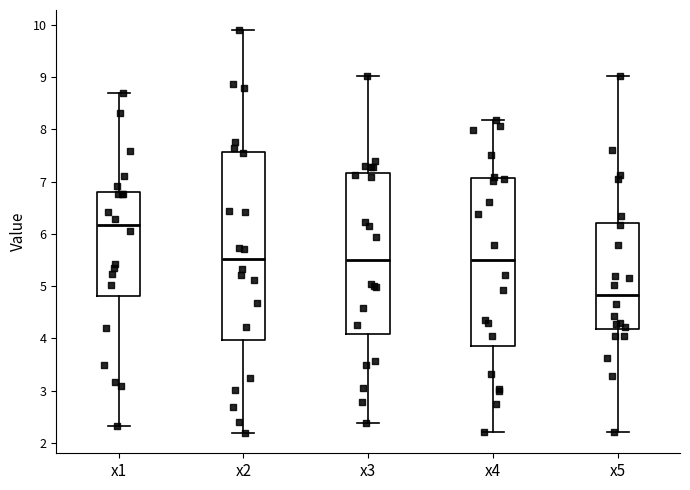

Reading left to right, read every box against the y-axis: the position of its median line, the range the box covers, and the ends of its whiskers. The values are not printed on the chart, so give them approximately, as read against the axis.

x1: median 6.2, box 4.8 to 6.8, whiskers 2.3 to 8.7
x2: median 5.5, box 4.0 to 7.6, whiskers 2.2 to 9.9
x3: median 5.5, box 4.1 to 7.2, whiskers 2.4 to 9.0
x4: median 5.5, box 3.9 to 7.1, whiskers 2.2 to 8.2
x5: median 4.8, box 4.2 to 6.2, whiskers 2.2 to 9.0